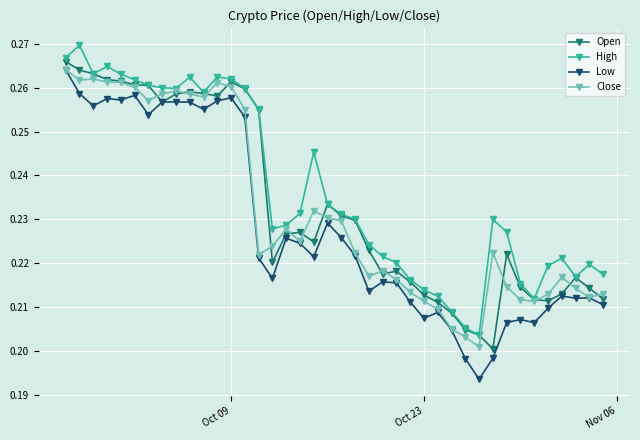

Which series has the widest spread of values?

Low